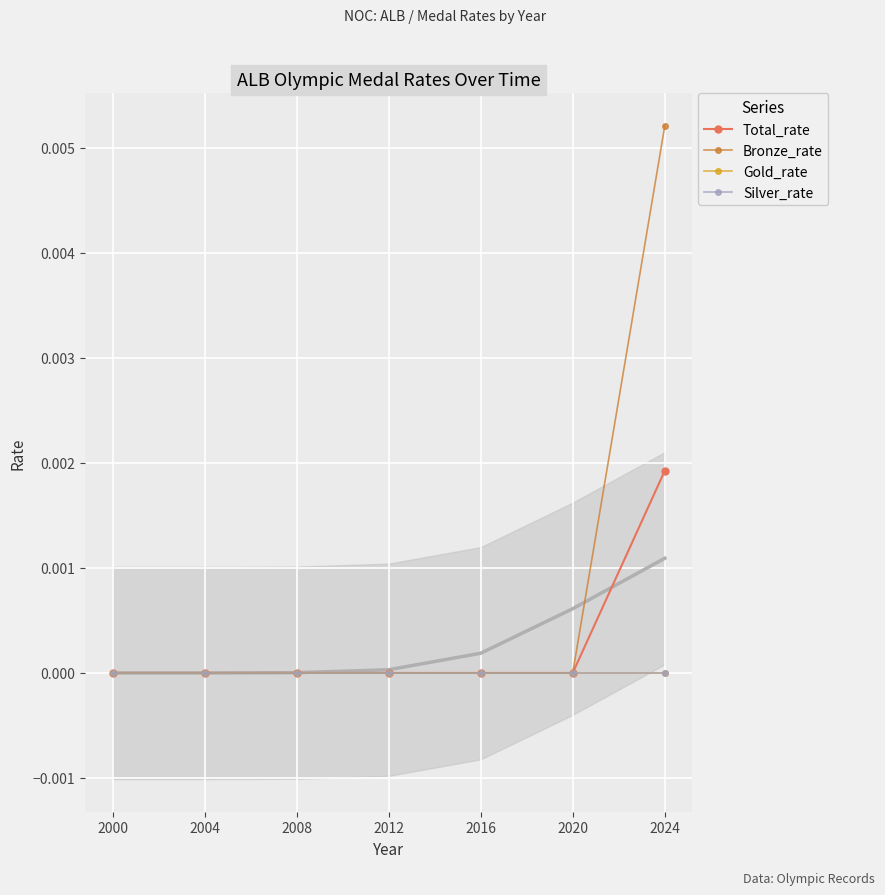

Between 2004 and 2012, which is larger?

2004